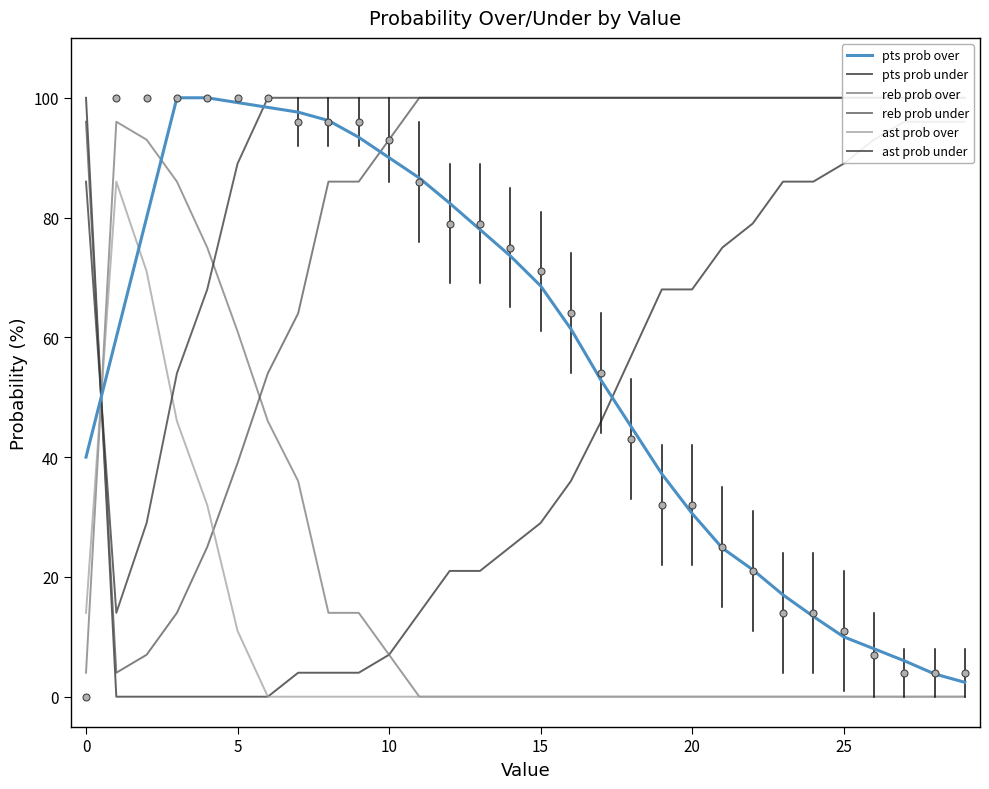

Which series has the largest range (max minus min)?

pts prob under